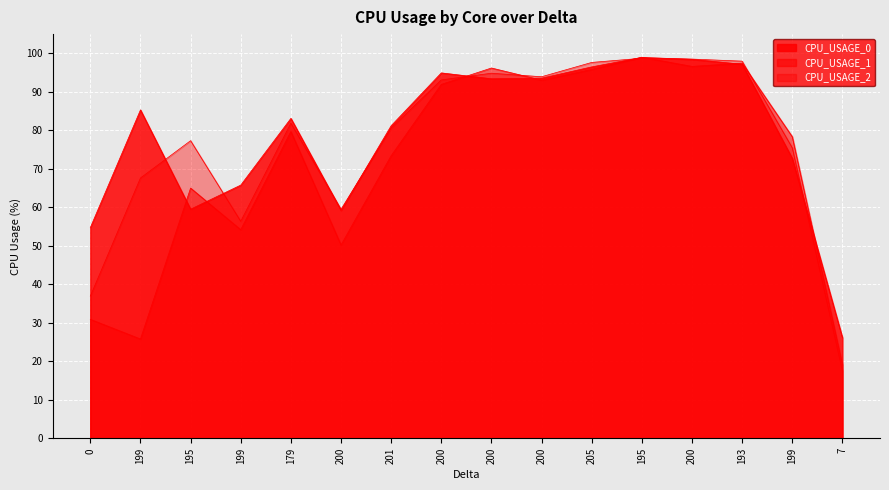

Which series has the largest total across all categories?

CPU_USAGE_0